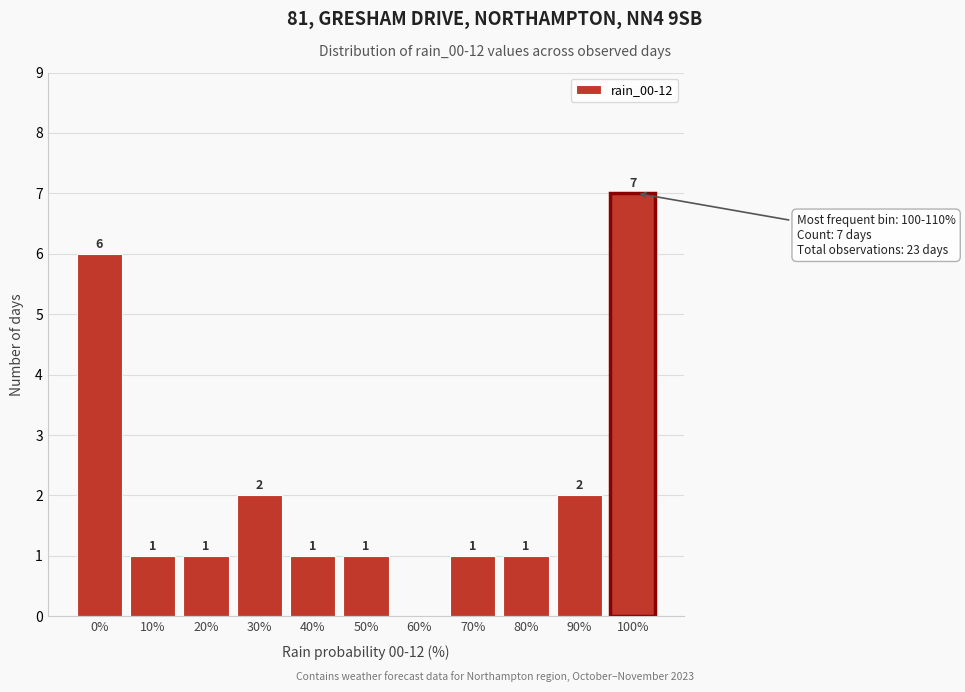

Reading right to left, extract all data points from this chart.

100%=7	90%=2	80%=1	70%=1	60%=0	50%=1	40%=1	30%=2	20%=1	10%=1	0%=6